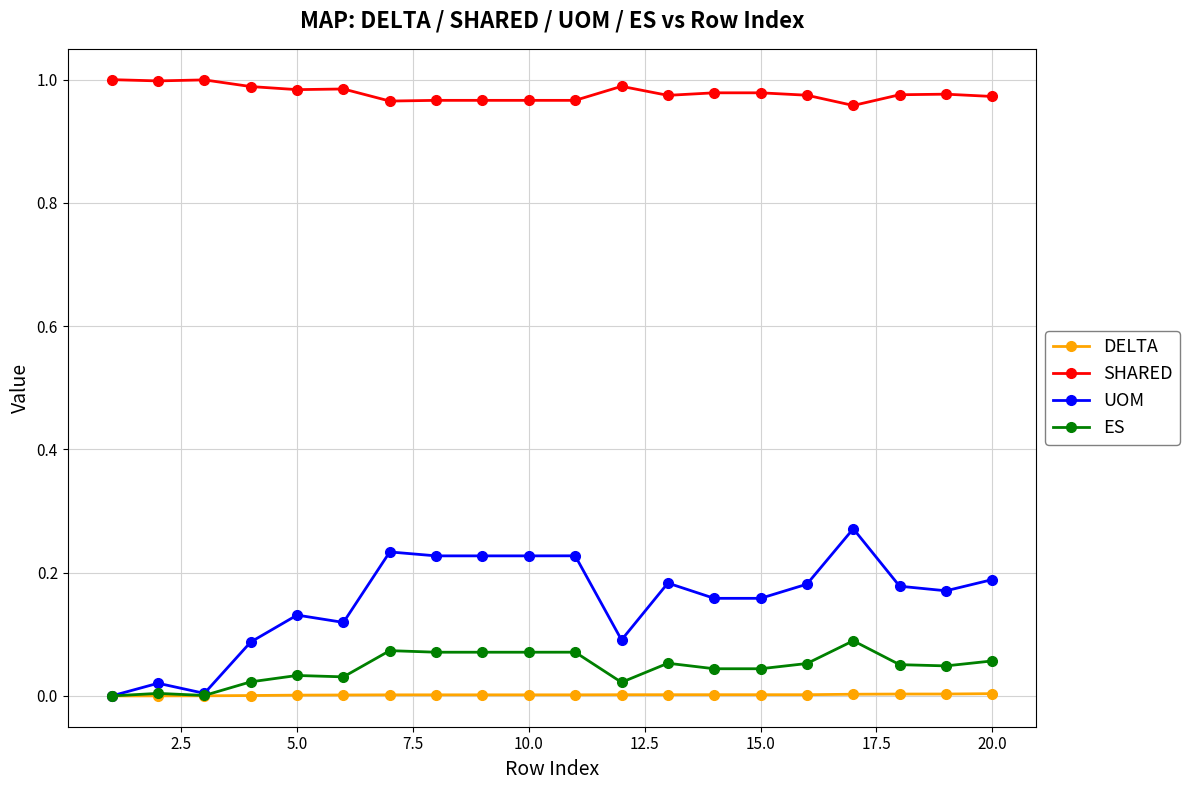

True or false: DELTA and SHARED intersect in this chart.

False